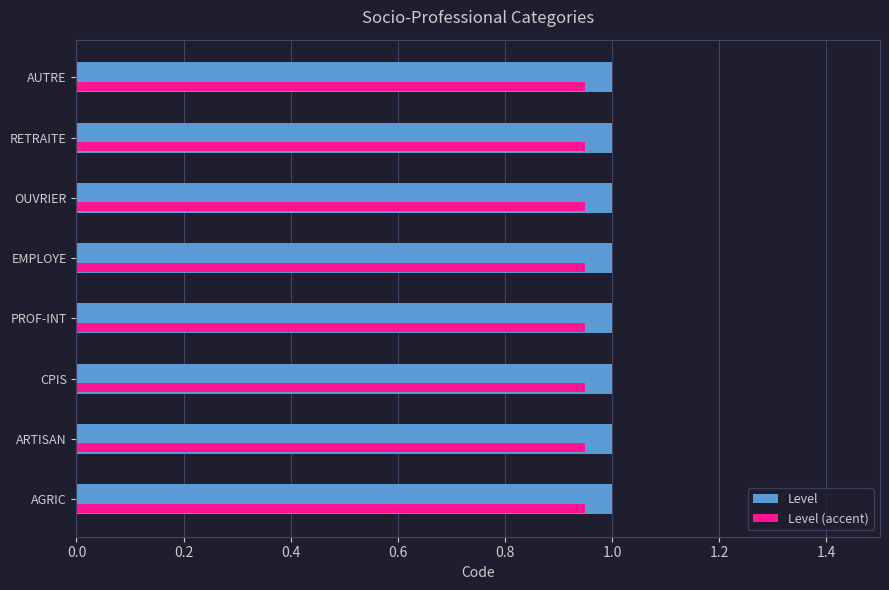

At how many categories does at least one series exceed 0?

8